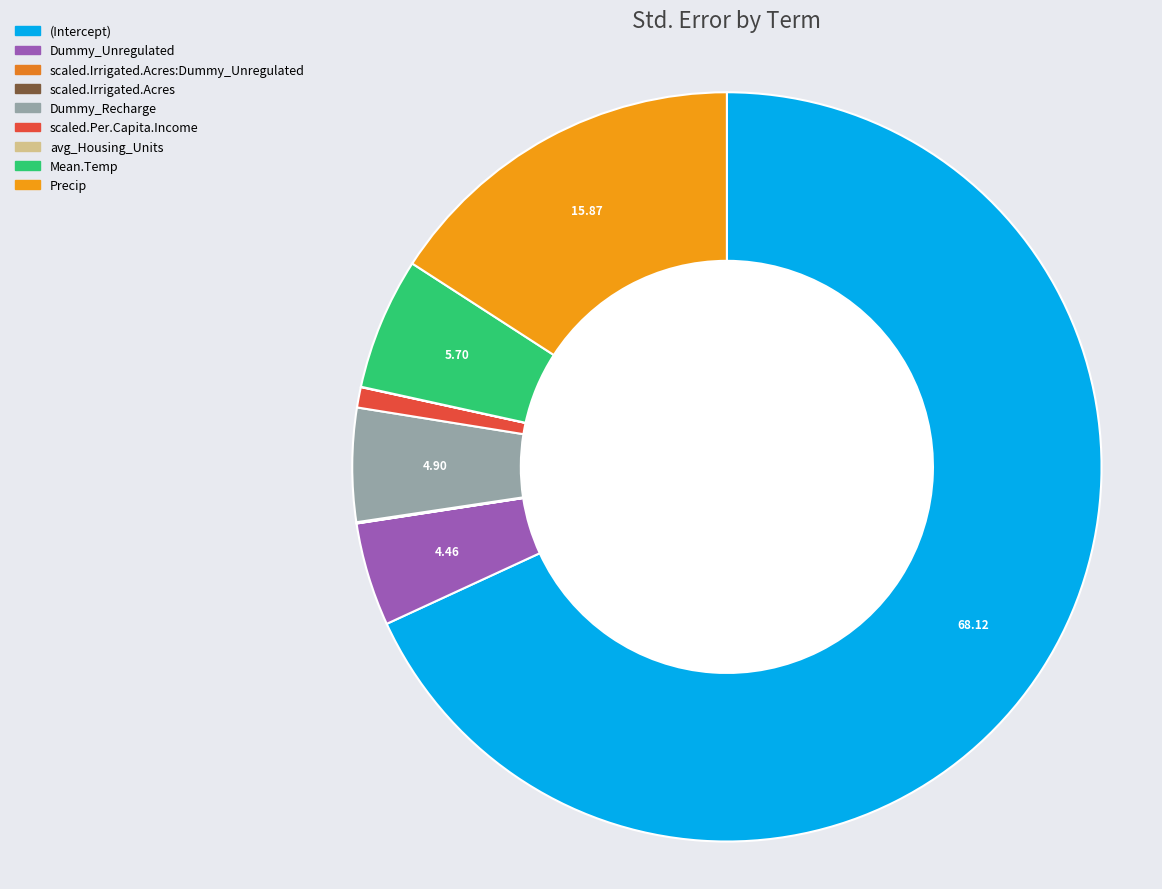

To the nearest percent, what portion does (Intercept) represent?

68%